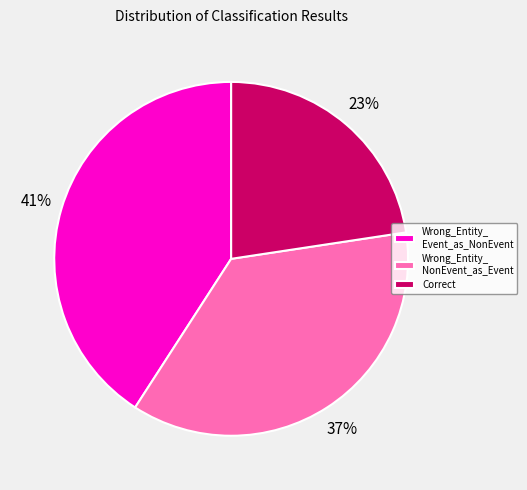

Approximately how many times larger is the value at Wrong_Entity_ NonEvent_as_Event compared to Correct?

1.6